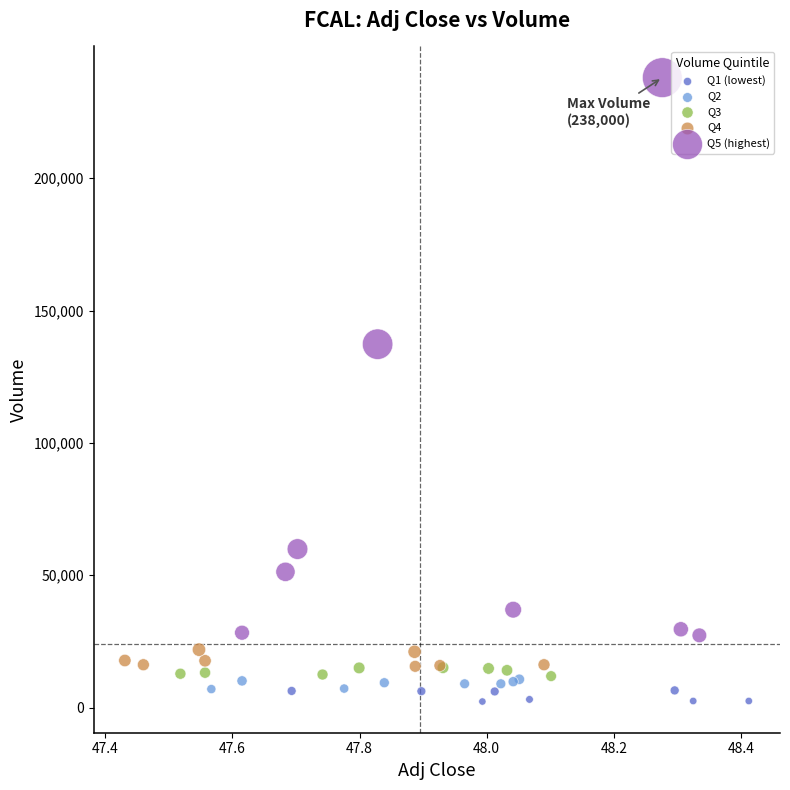

Which series reaches the maximum Y coordinate?

Q5 (highest)